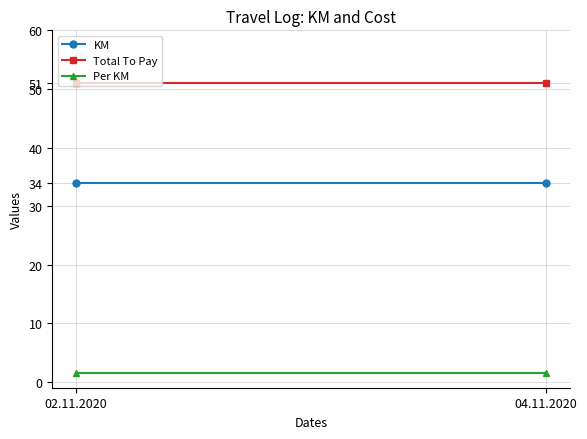

What is the sum of all Per KM values?

3.0